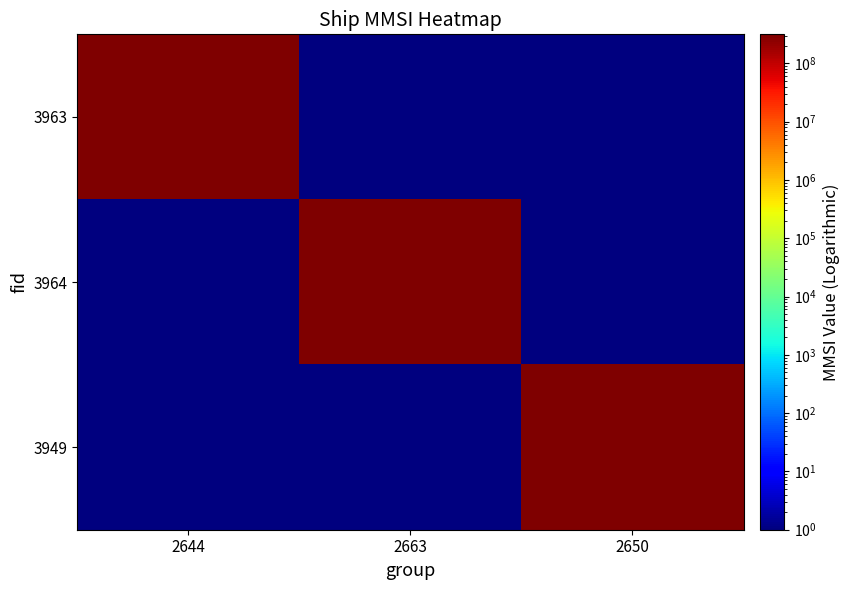

What is the greatest value displayed?

315342868.0